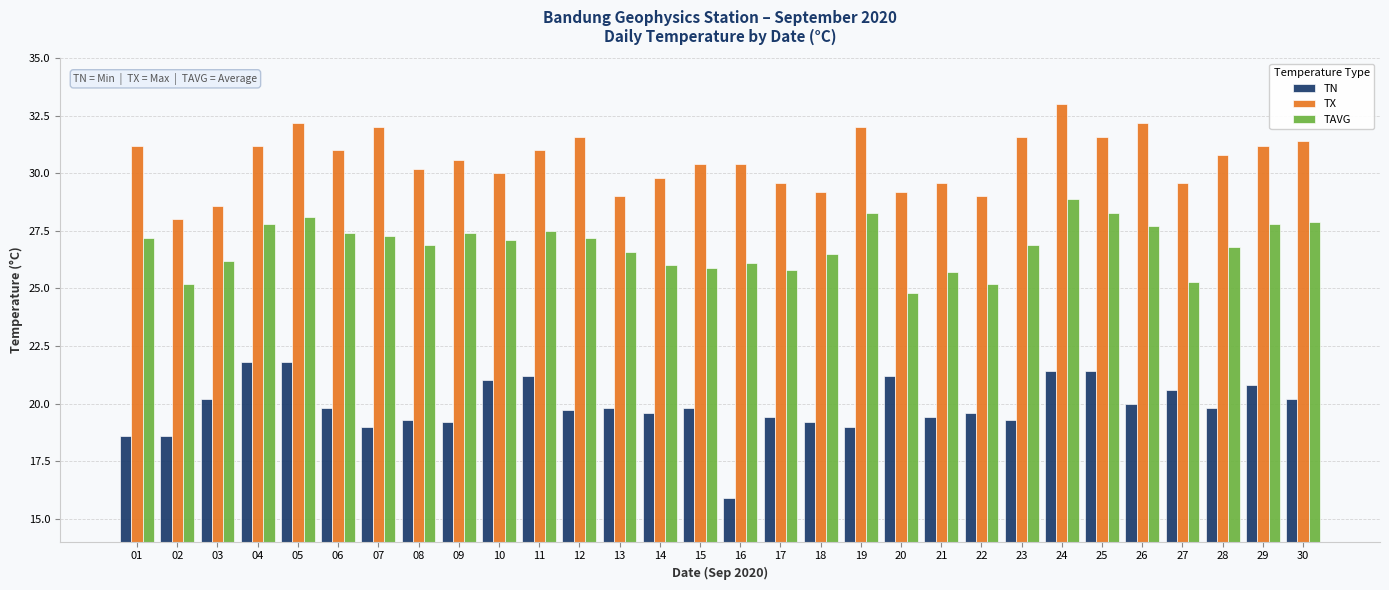

The value of TAVG at 16 is 26.1. True or false?

True